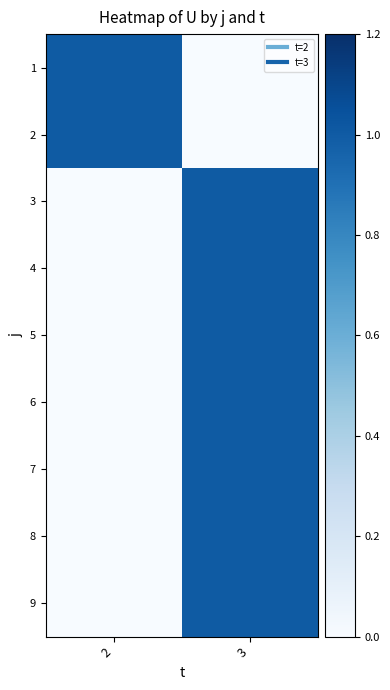

At how many categories does at least one series exceed 0?

2